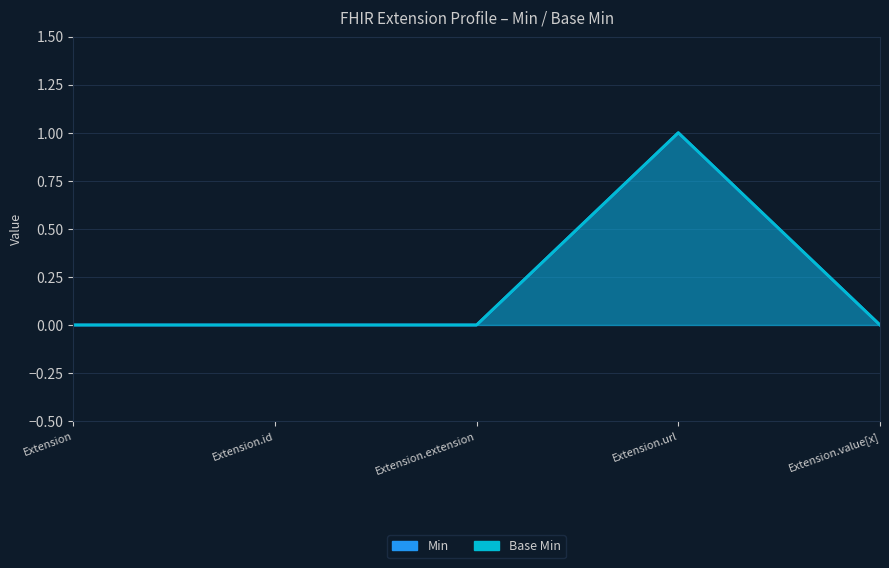

True or false: Min and Base Min intersect in this chart.

False